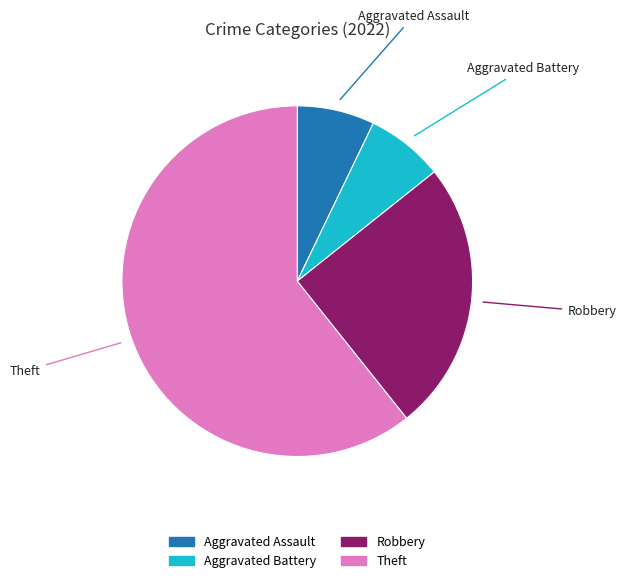

Approximately how many times larger is the value at Theft compared to Aggravated Battery?

8.5